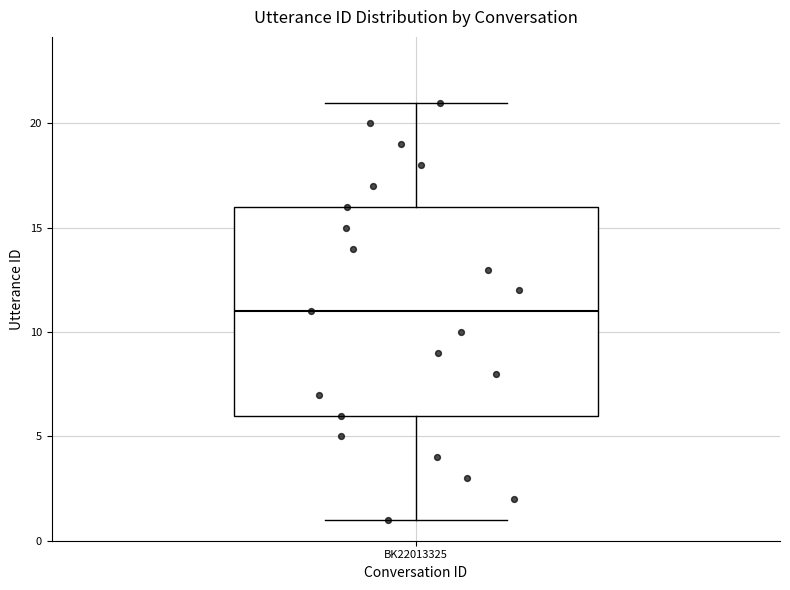

Where is the upper edge of the box for BK22013325 on the y-axis? The values are not printed on the chart, so give them approximately, as read against the axis.

16